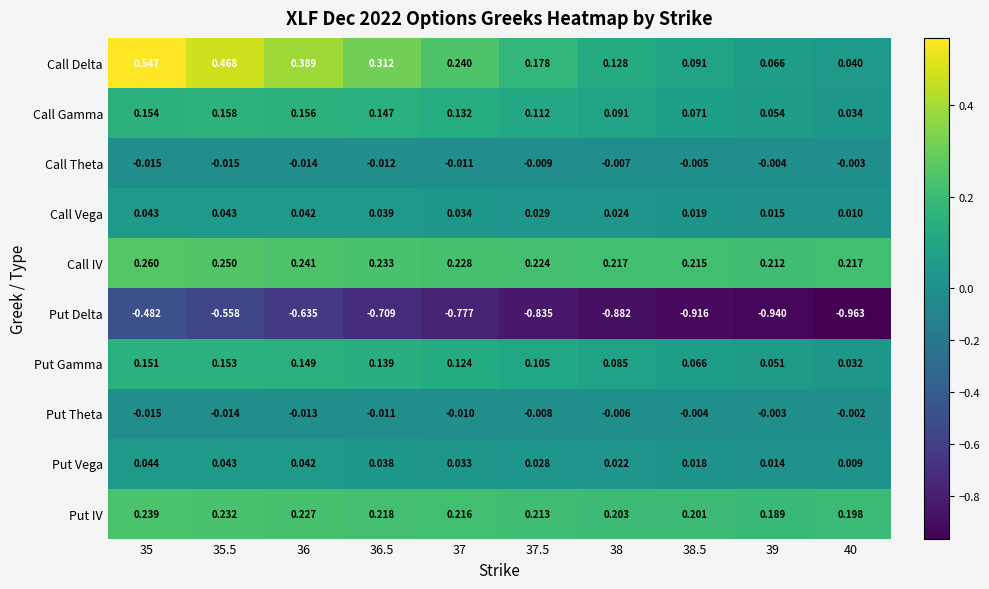

Which label corresponds to the largest value in the chart?

35